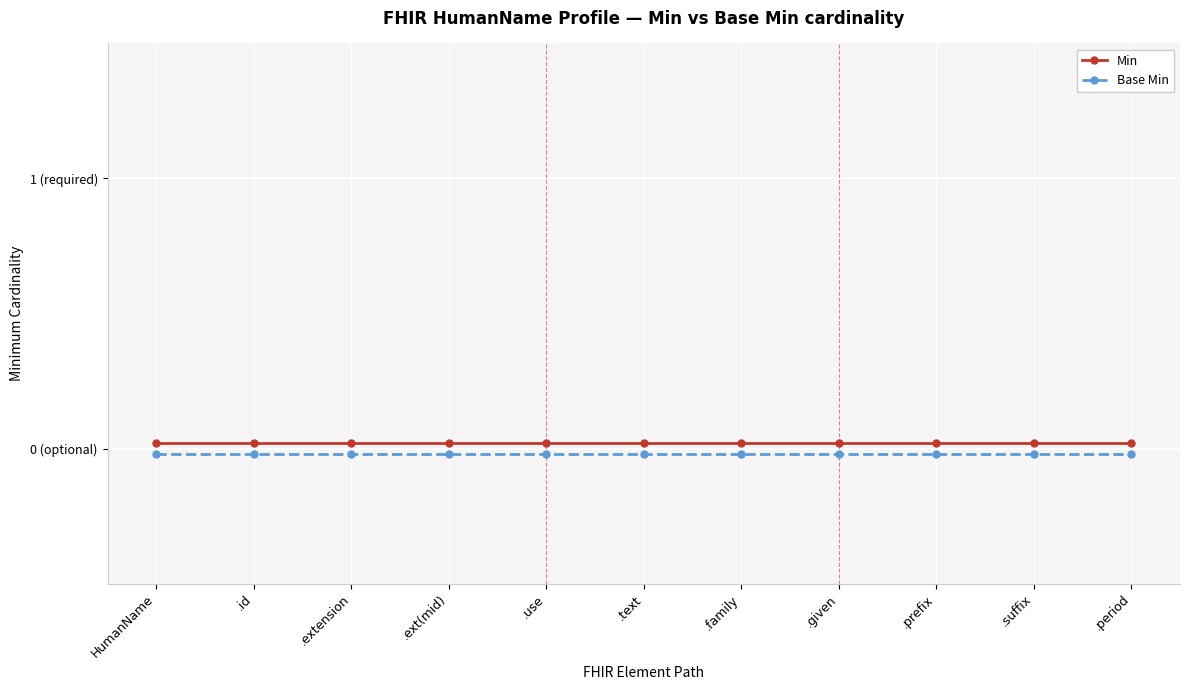

True or false: Min and Base Min cross at least once.

False